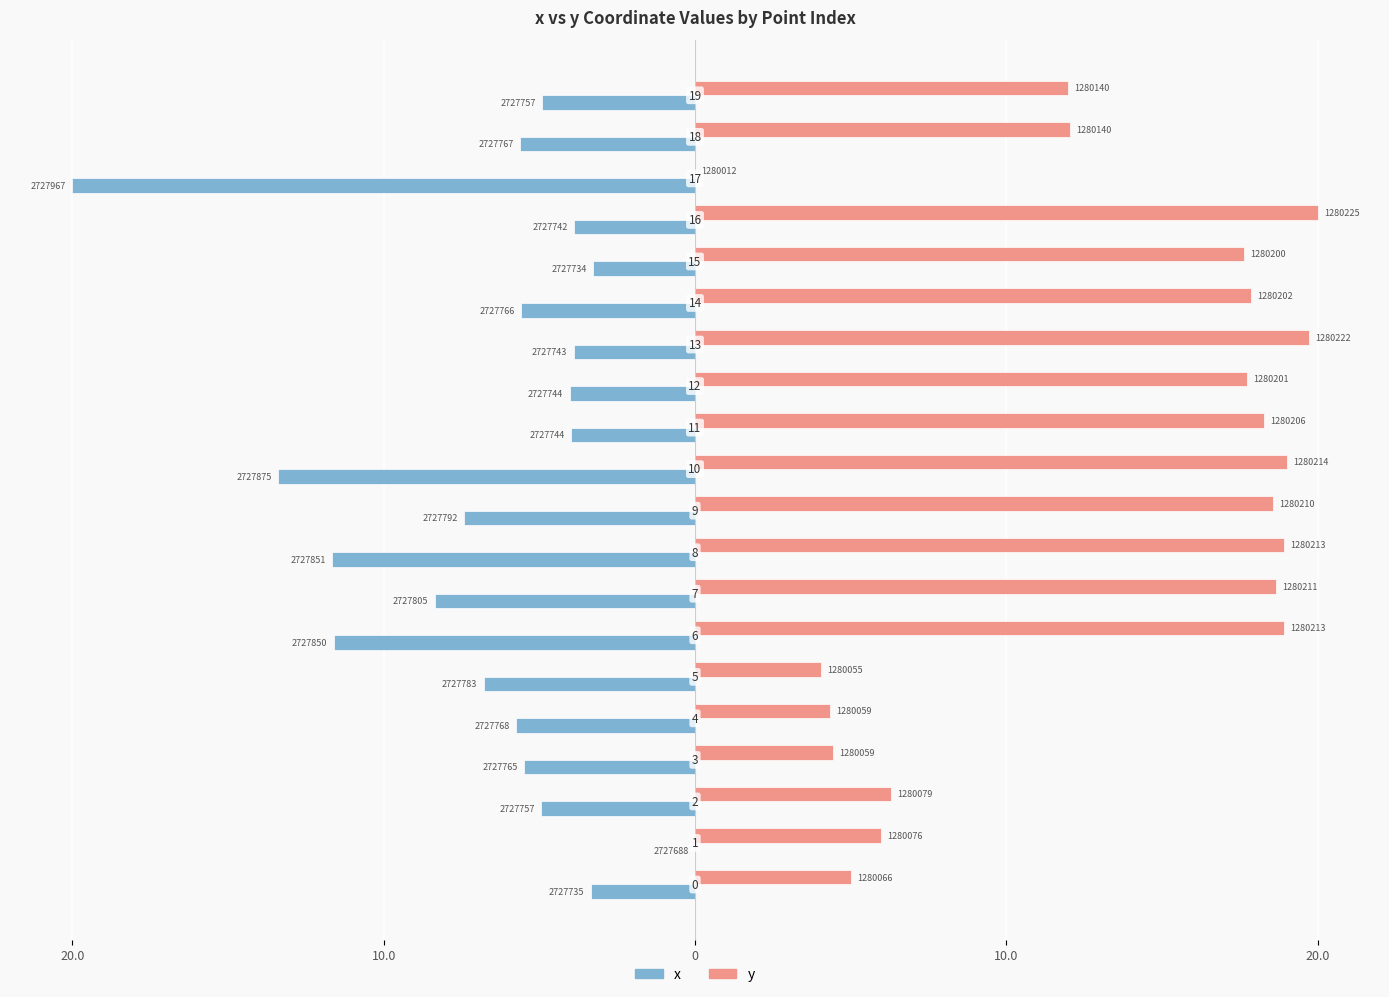

What is the smallest value displayed?

-20.0